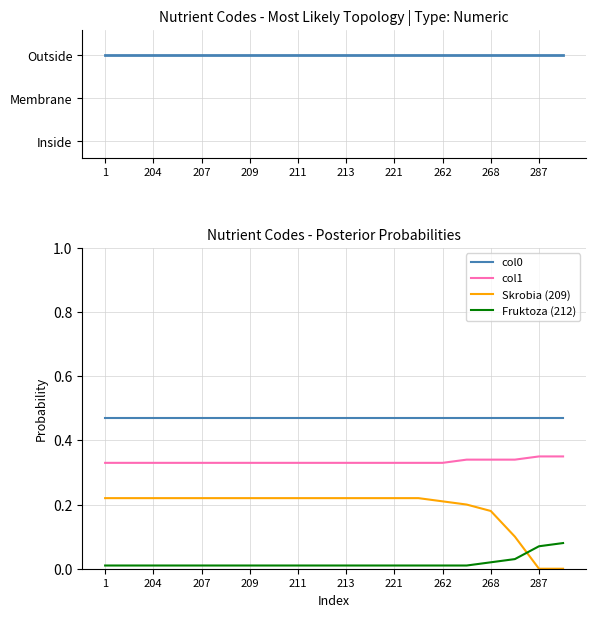

Where is col0 nearest to the value 0?

1